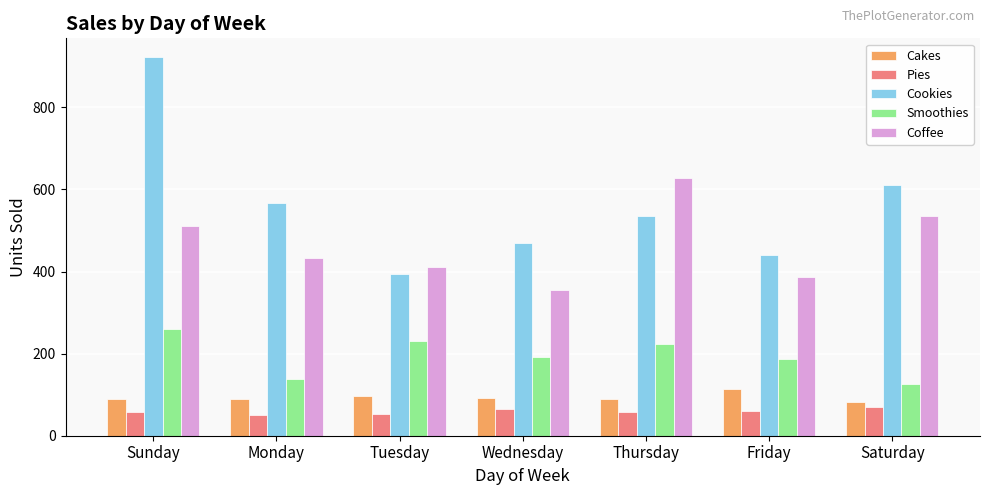

At which label does Cookies reach its minimum?

Tuesday